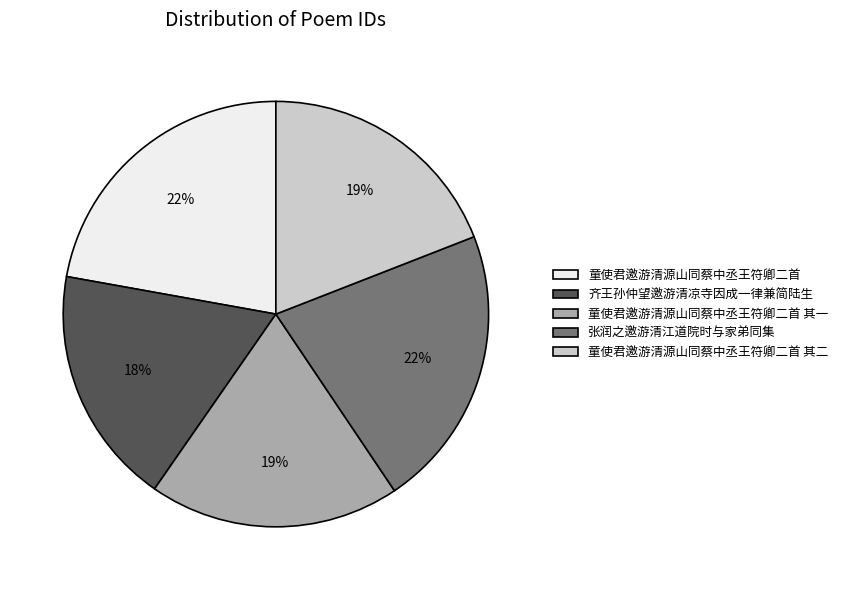

Which category has the smallest portion of the pie?

齐王孙仲望邀游清凉寺因成一律兼简陆生